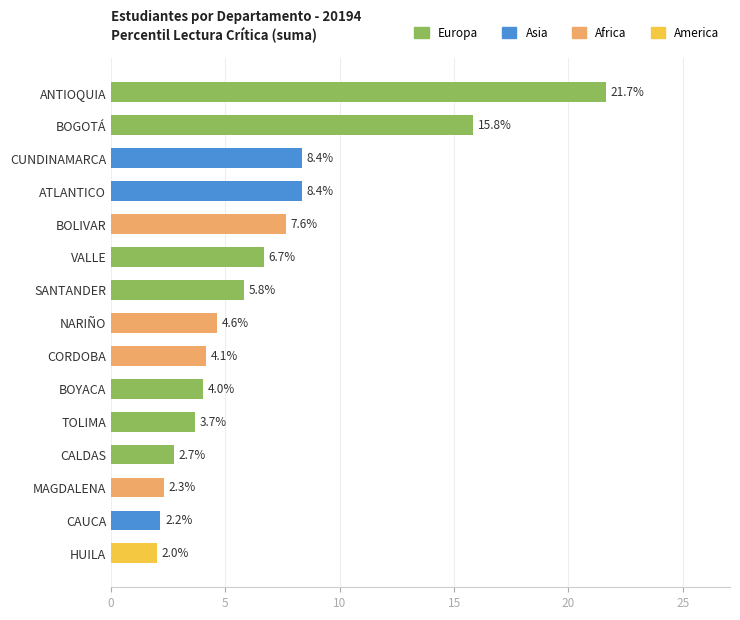

What is the difference between the second highest and second lowest values?

13.7